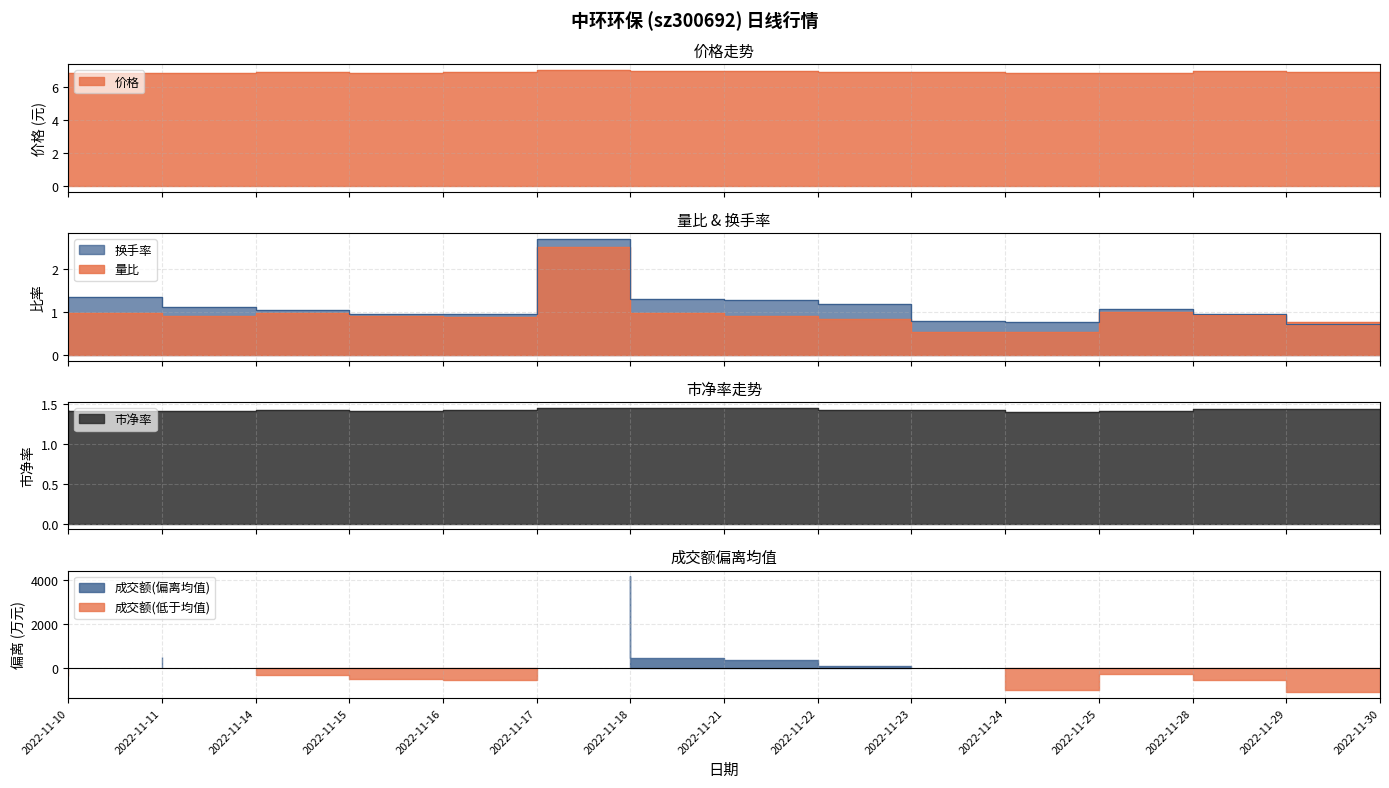

Reading right to left, extract all data points from this chart.

价格: 7.0	7.0	6.8	6.8	6.9	6.9	7.0	7.0	7.0	6.9	6.9	6.9	6.8	6.9	6.9
量比: 0.8	0.9	1.0	0.5	0.5	0.8	0.9	1.0	2.5	0.9	0.9	1.0	0.9	1.0	0.8
换手率: 0.7	0.9	1.1	0.8	0.8	1.2	1.3	1.3	2.7	0.9	0.9	1.0	1.1	1.3	1.0
市净率: 1.4	1.4	1.4	1.4	1.4	1.4	1.4	1.4	1.4	1.4	1.4	1.4	1.4	1.4	1.4